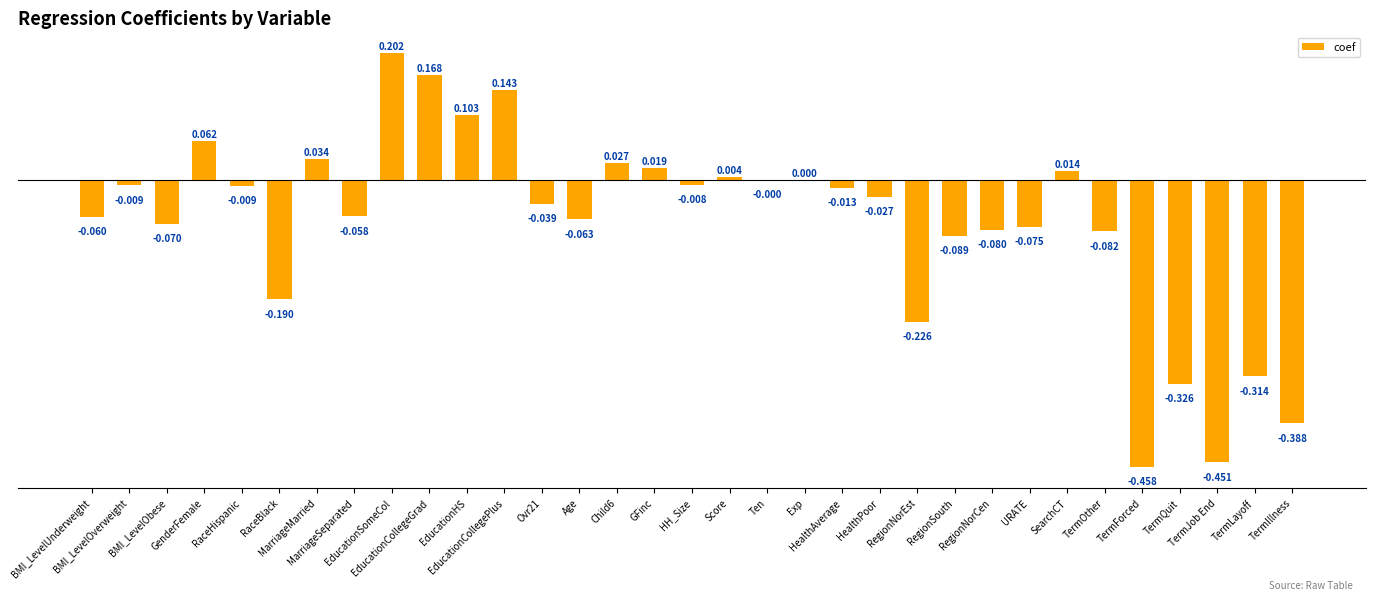

Which label corresponds to the largest value in the chart?

EducationSomeCol